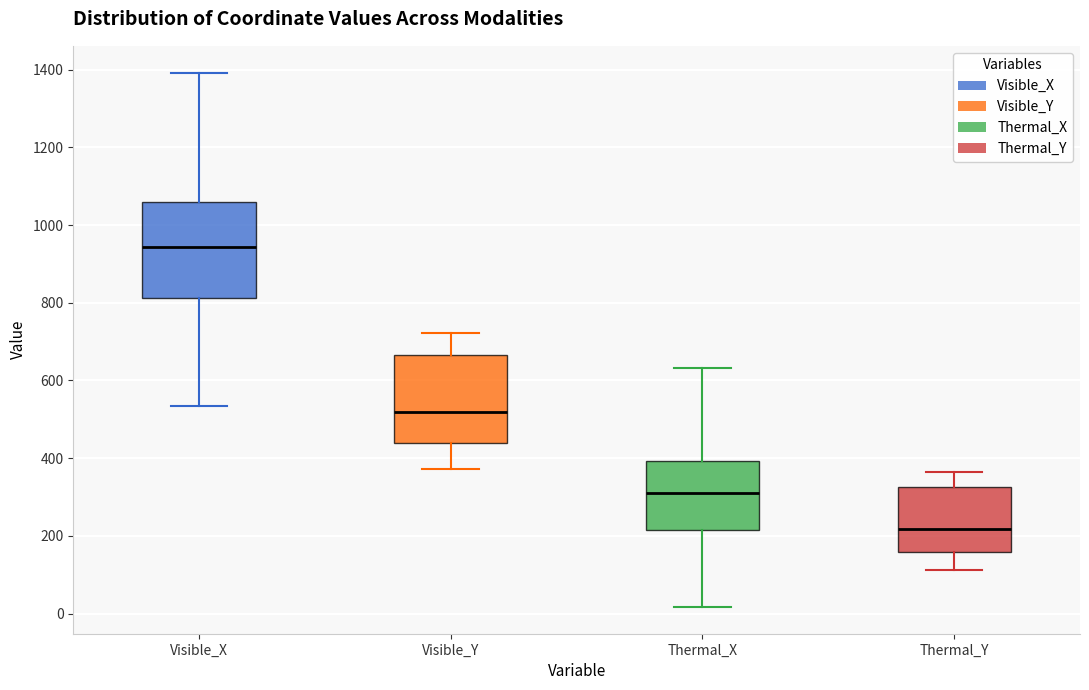

Which box's median line is the lowest?

Thermal_Y